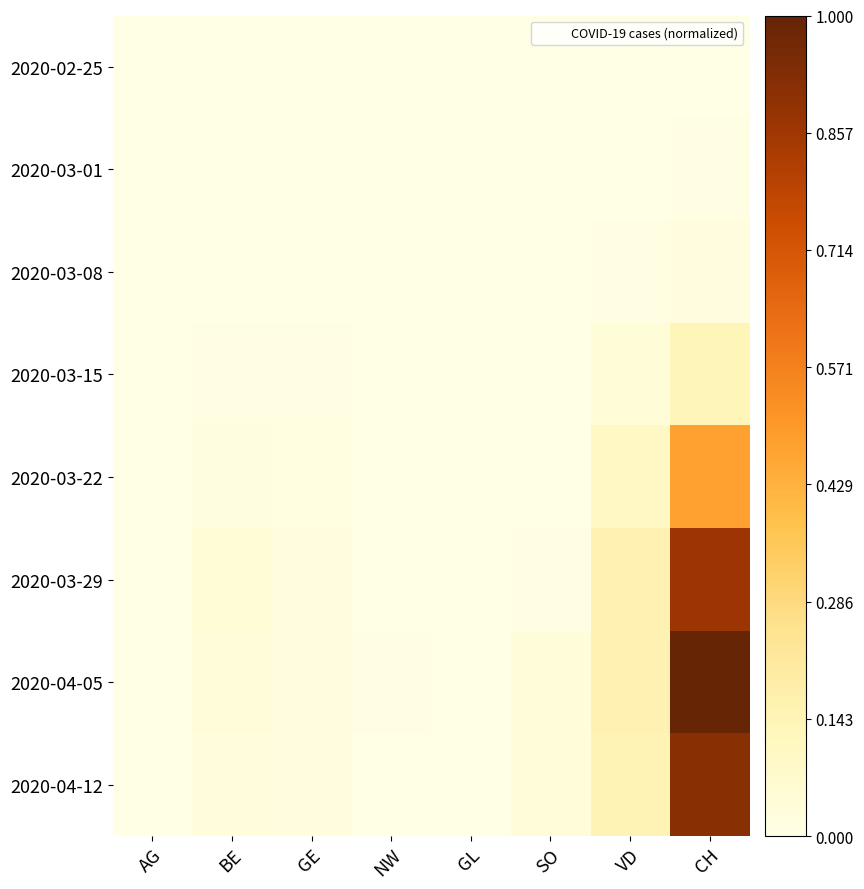

At SO, list the series in order from largest to smallest.

2020-04-12, 2020-04-05, 2020-03-29, 2020-02-25, 2020-03-01, 2020-03-08, 2020-03-15, 2020-03-22